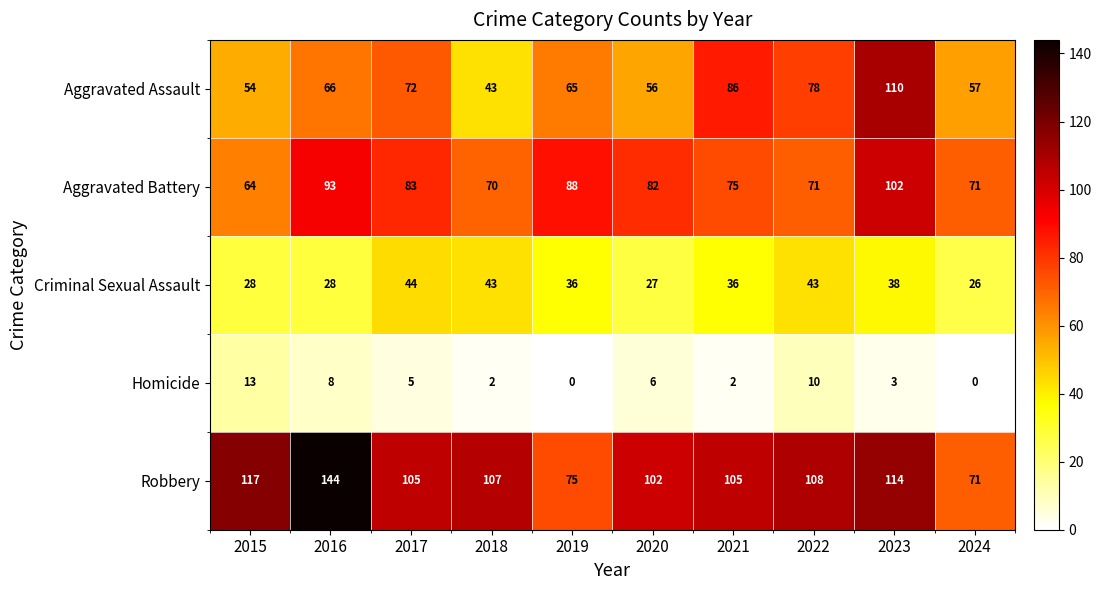

Which category has the lowest value in the Aggravated Assault series?

2018